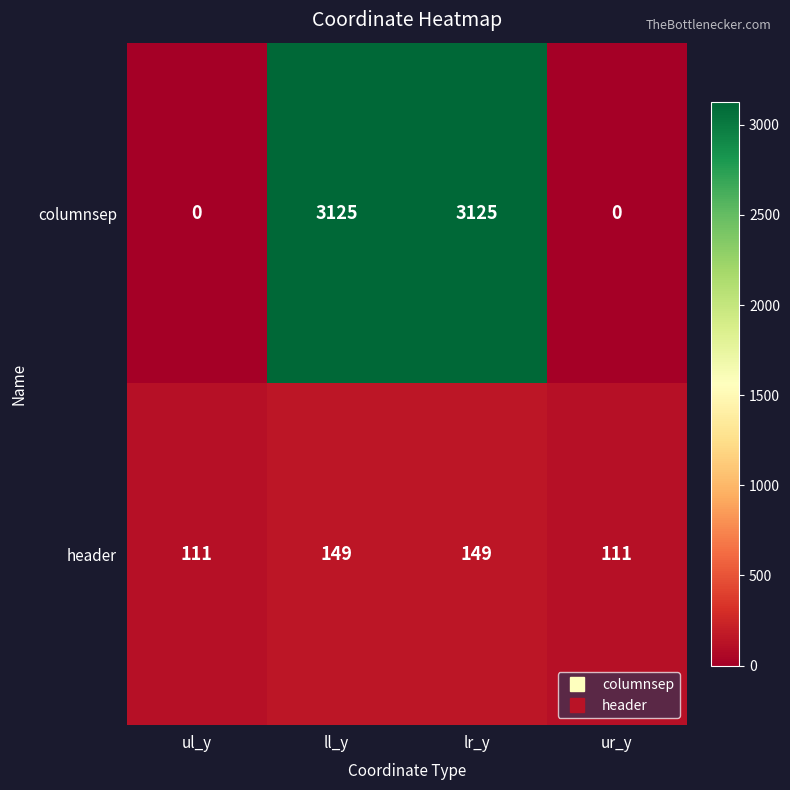

Which series has the largest range (max minus min)?

columnsep